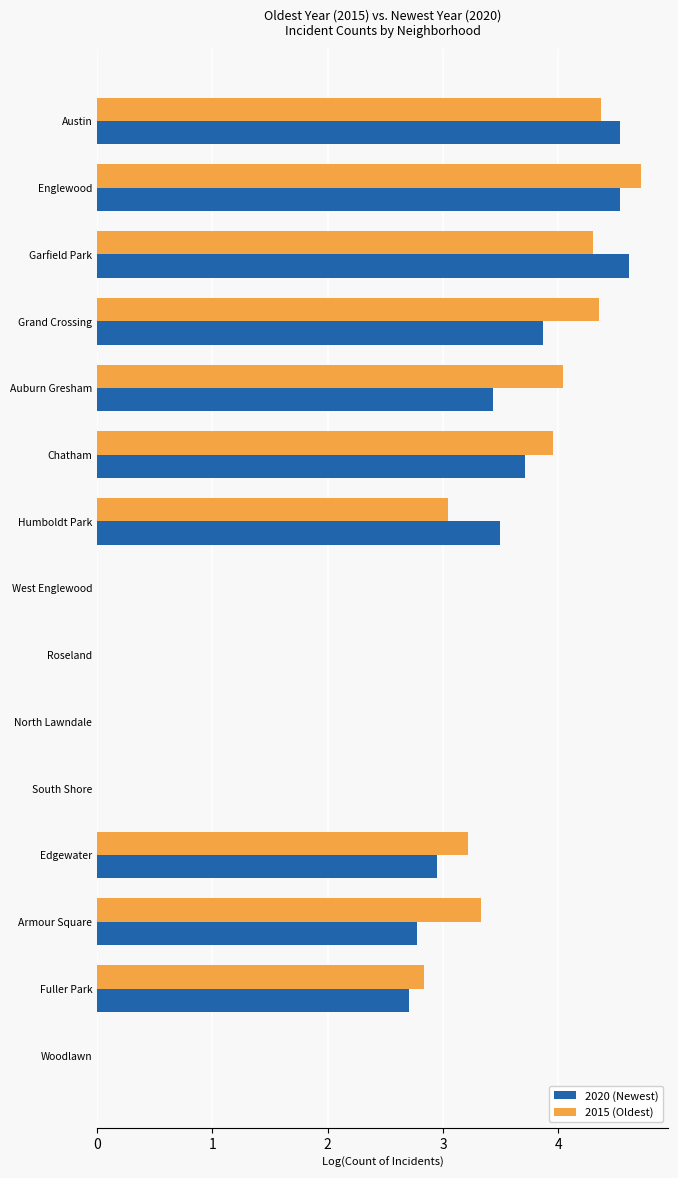

Between Austin and Grand Crossing, which series saw the biggest shift?

2020 (Newest)